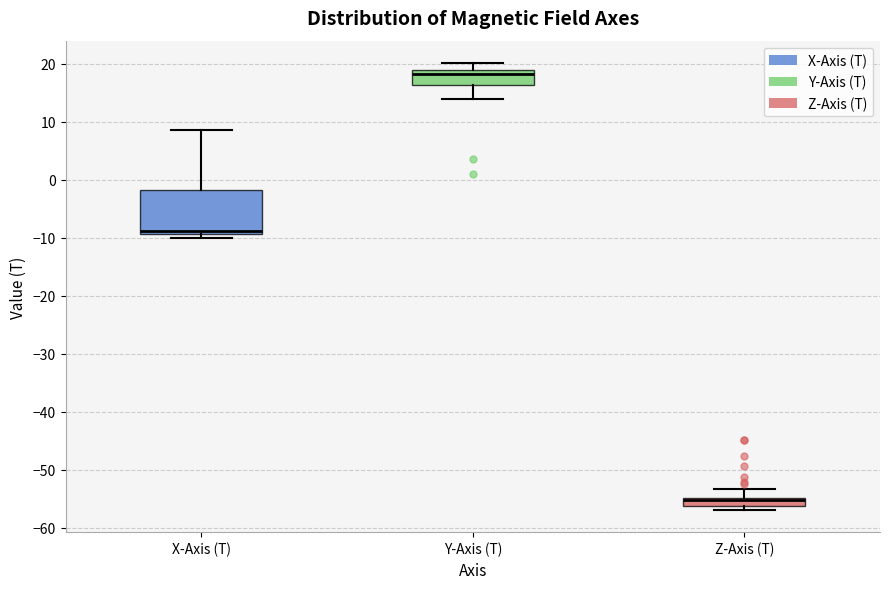

Where is the lower edge of the box for X-Axis (T) on the y-axis? The values are not printed on the chart, so give them approximately, as read against the axis.

-9